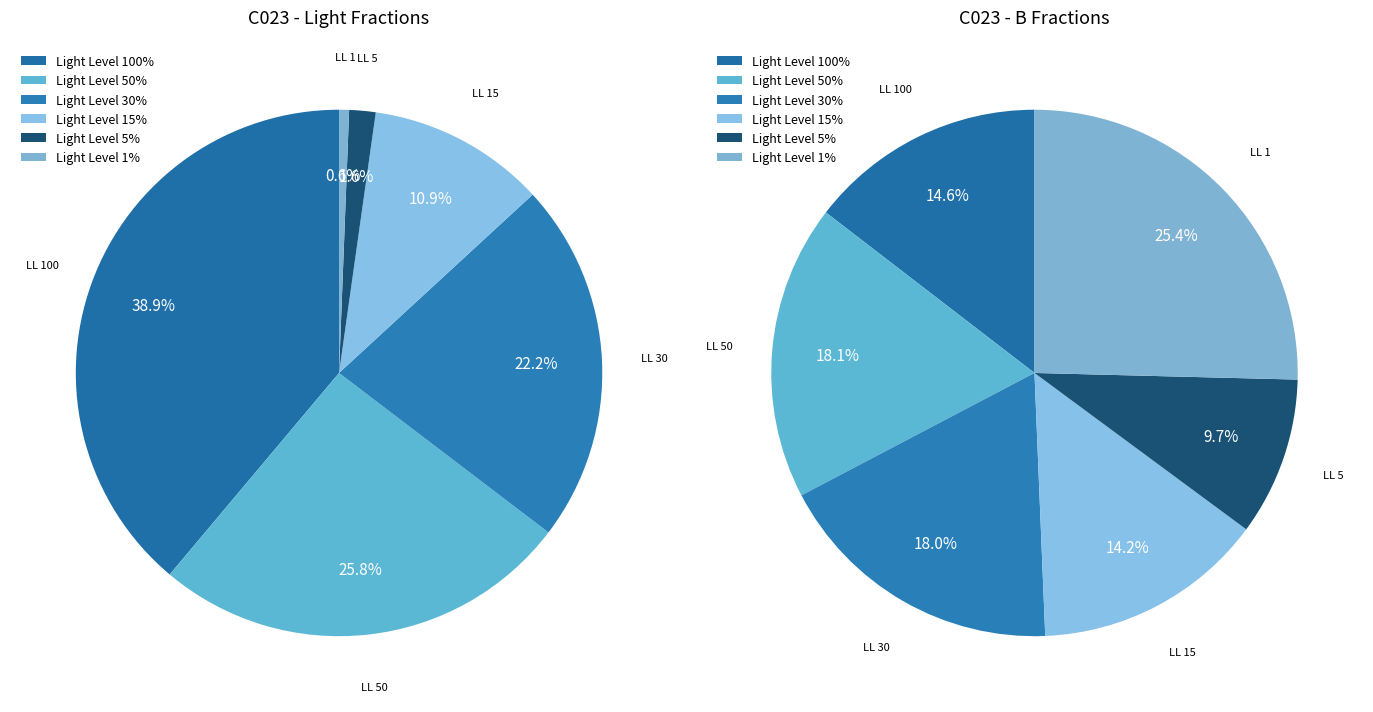

How many slices are in this pie chart?

6